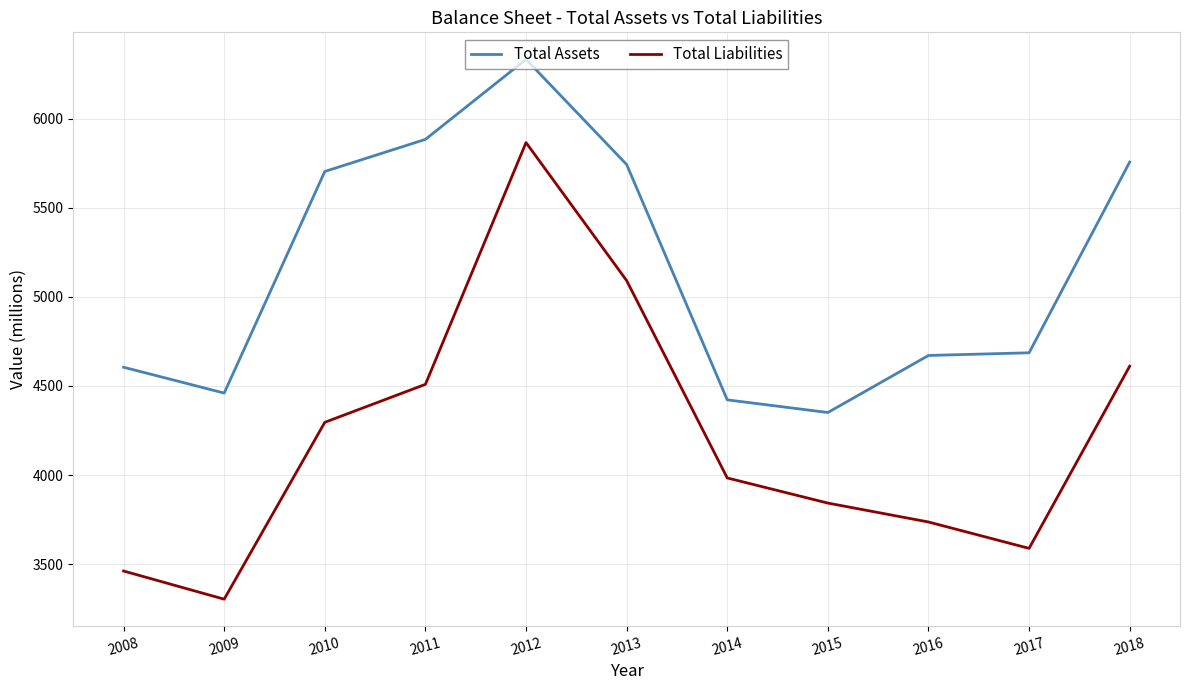

Is it true that Total Assets equals 4422 at 2014?

True